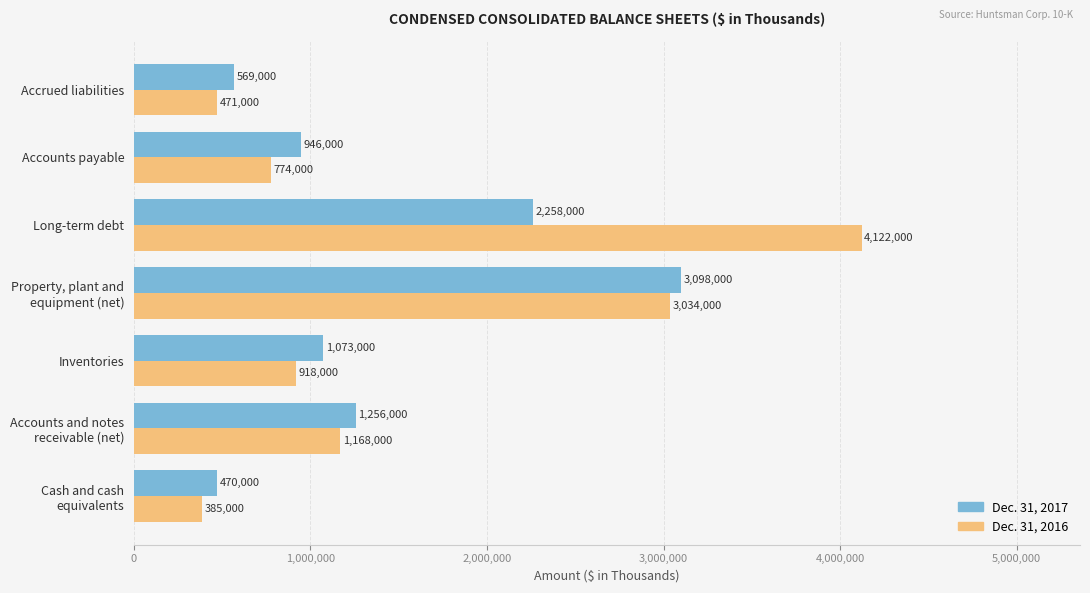

What is the difference between the maximum and minimum values in the Dec. 31, 2017 series?

2628000